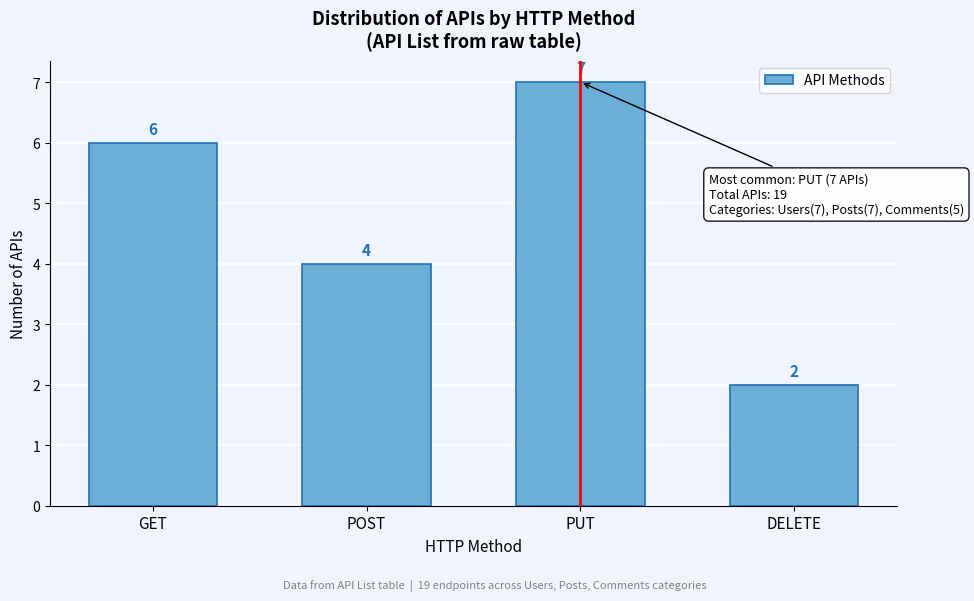

Reading left to right, extract all data points from this chart.

6	4	7	2